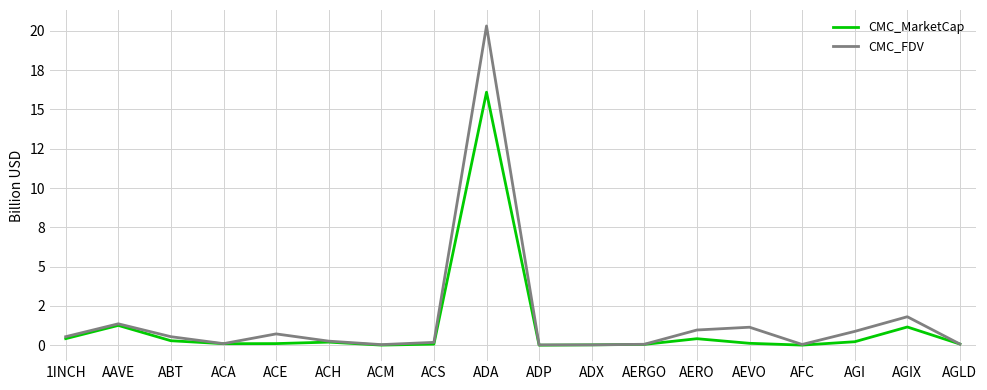

What are all the series names shown in the legend?

CMC_MarketCap, CMC_FDV